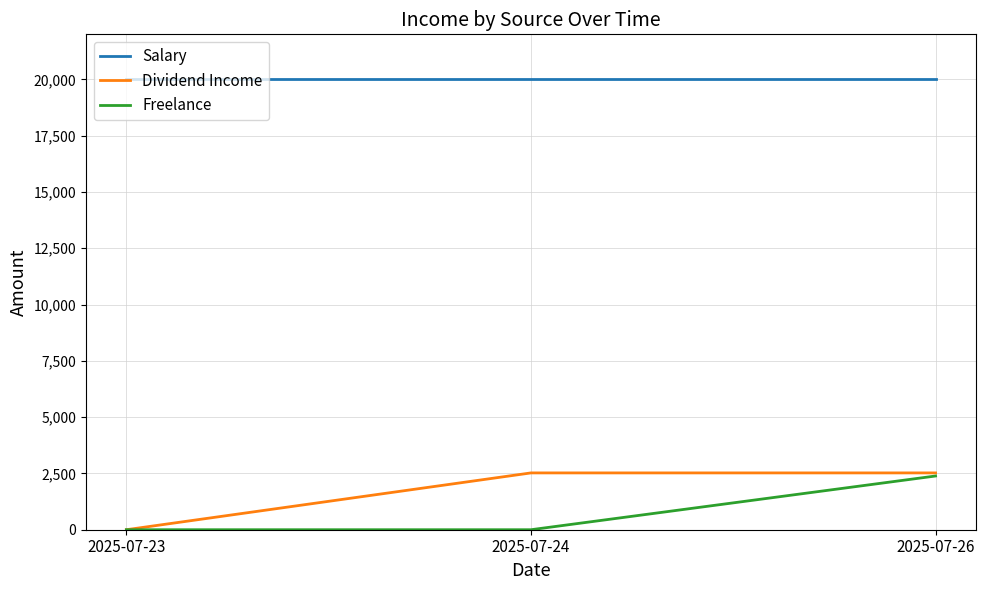

The value of Dividend Income at 2025-07-26 is 2523. True or false?

True